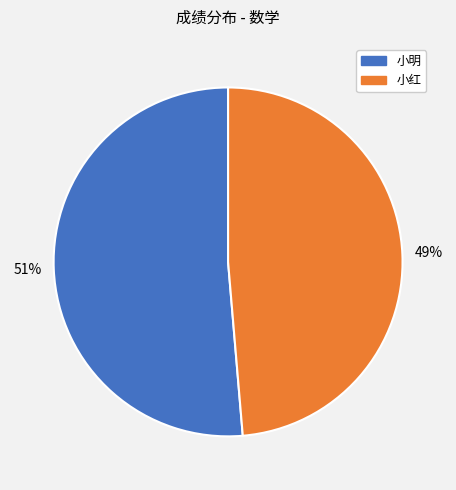

Do 小明 and 小红 together represent more than half of the pie?

Yes